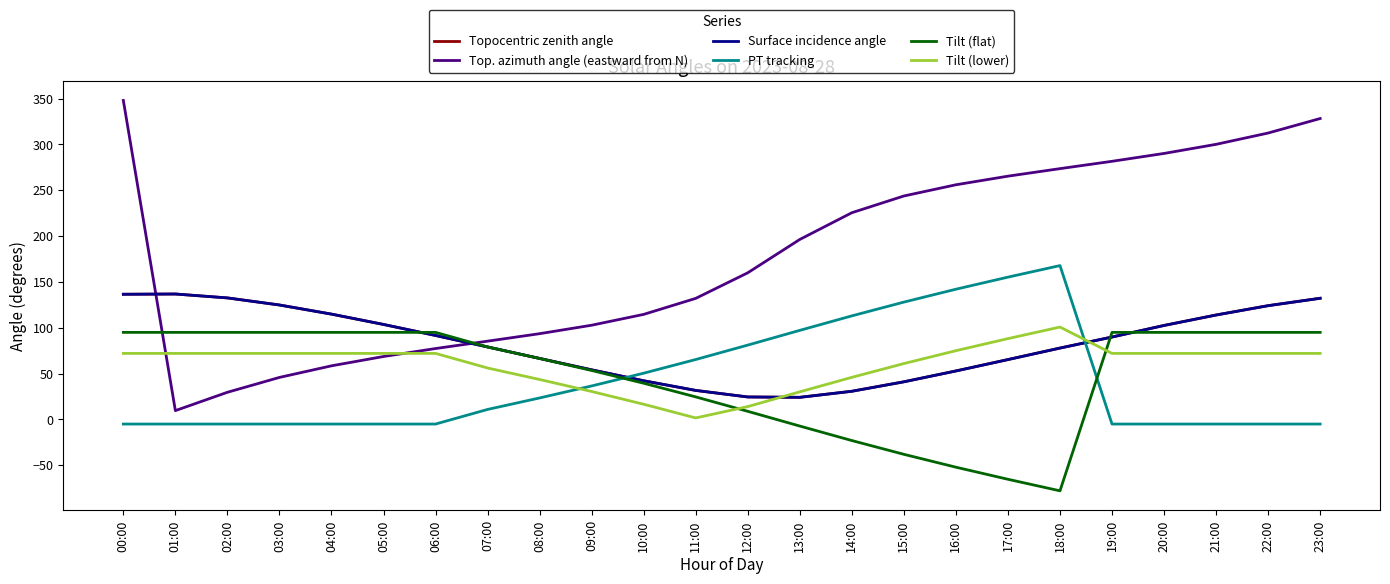

Is it true that Top. azimuth angle (eastward from N) equals 300.1 at 21:00?

True